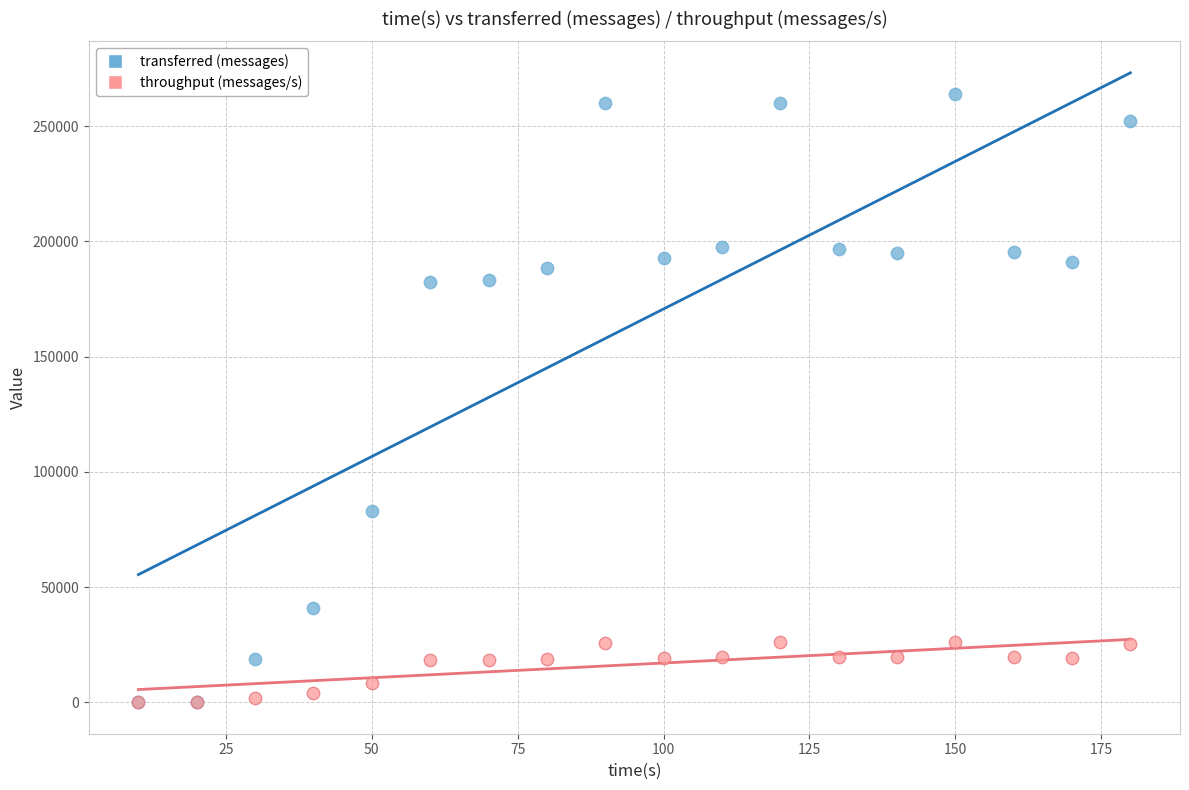

What are all the series names shown in the legend?

transferred (messages), throughput (messages/s)